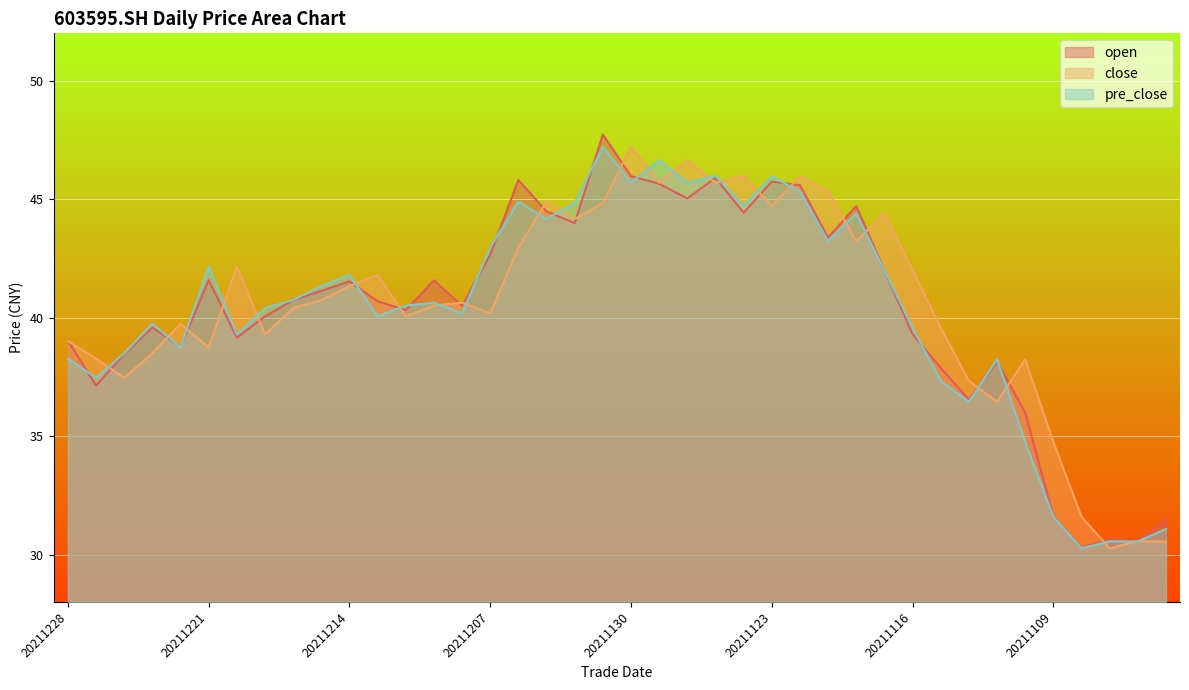

Reading left to right, extract all data points from this chart.

open: 20211228=39.0	20211227=37.1	20211224=38.5	20211223=39.6	20211222=38.8	20211221=41.6	20211220=39.2	20211217=40.0	20211216=40.7	20211215=41.1	20211214=41.5	20211213=40.7	20211210=40.3	20211209=41.6	20211208=40.5	20211207=42.7	20211206=45.8	20211203=44.5	20211202=44.0	20211201=47.7	20211130=46.0	20211129=45.6	20211126=45.0	20211125=45.9	20211124=44.4	20211123=45.7	20211122=45.6	20211119=43.4	20211118=44.7	20211117=42.0	20211116=39.3	20211115=37.9	20211112=36.5	20211111=38.1	20211110=36.0	20211109=31.6	20211108=30.3	20211105=30.6	20211104=30.6	20211103=31.4
close: 20211228=39.0	20211227=38.3	20211224=37.5	20211223=38.5	20211222=39.7	20211221=38.7	20211220=42.2	20211217=39.3	20211216=40.4	20211215=40.7	20211214=41.3	20211213=41.8	20211210=40.0	20211209=40.5	20211208=40.6	20211207=40.2	20211206=43.0	20211203=44.9	20211202=44.2	20211201=44.8	20211130=47.2	20211129=45.7	20211126=46.6	20211125=45.7	20211124=46.0	20211123=44.7	20211122=46.0	20211119=45.3	20211118=43.2	20211117=44.4	20211116=42.0	20211115=39.6	20211112=37.3	20211111=36.5	20211110=38.2	20211109=34.8	20211108=31.6	20211105=30.3	20211104=30.6	20211103=30.6
pre_close: 20211228=38.3	20211227=37.5	20211224=38.5	20211223=39.7	20211222=38.7	20211221=42.2	20211220=39.3	20211217=40.4	20211216=40.7	20211215=41.3	20211214=41.8	20211213=40.0	20211210=40.5	20211209=40.6	20211208=40.2	20211207=43.0	20211206=44.9	20211203=44.2	20211202=44.8	20211201=47.2	20211130=45.7	20211129=46.6	20211126=45.7	20211125=46.0	20211124=44.7	20211123=46.0	20211122=45.3	20211119=43.2	20211118=44.4	20211117=42.0	20211116=39.6	20211115=37.3	20211112=36.5	20211111=38.2	20211110=34.8	20211109=31.6	20211108=30.3	20211105=30.6	20211104=30.6	20211103=31.1